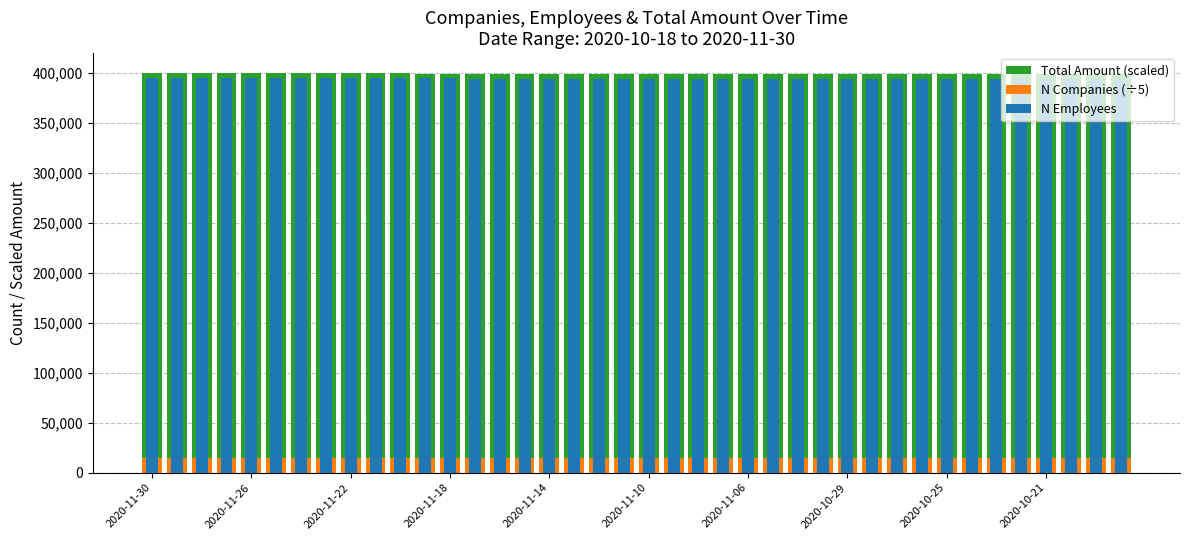

Does the chart contain stacked bars?

No